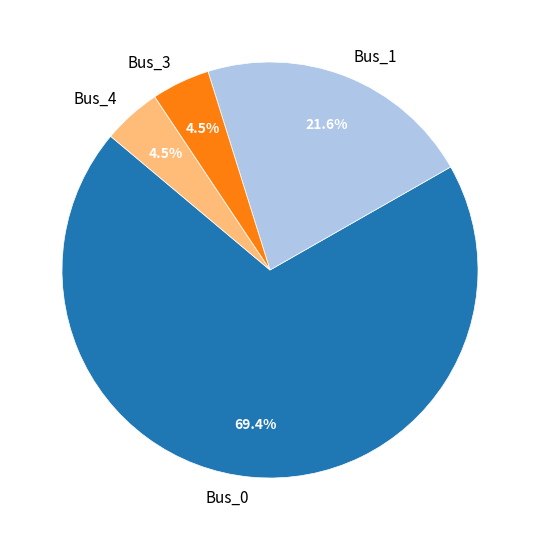

What is the largest slice in the pie chart?

Bus_0